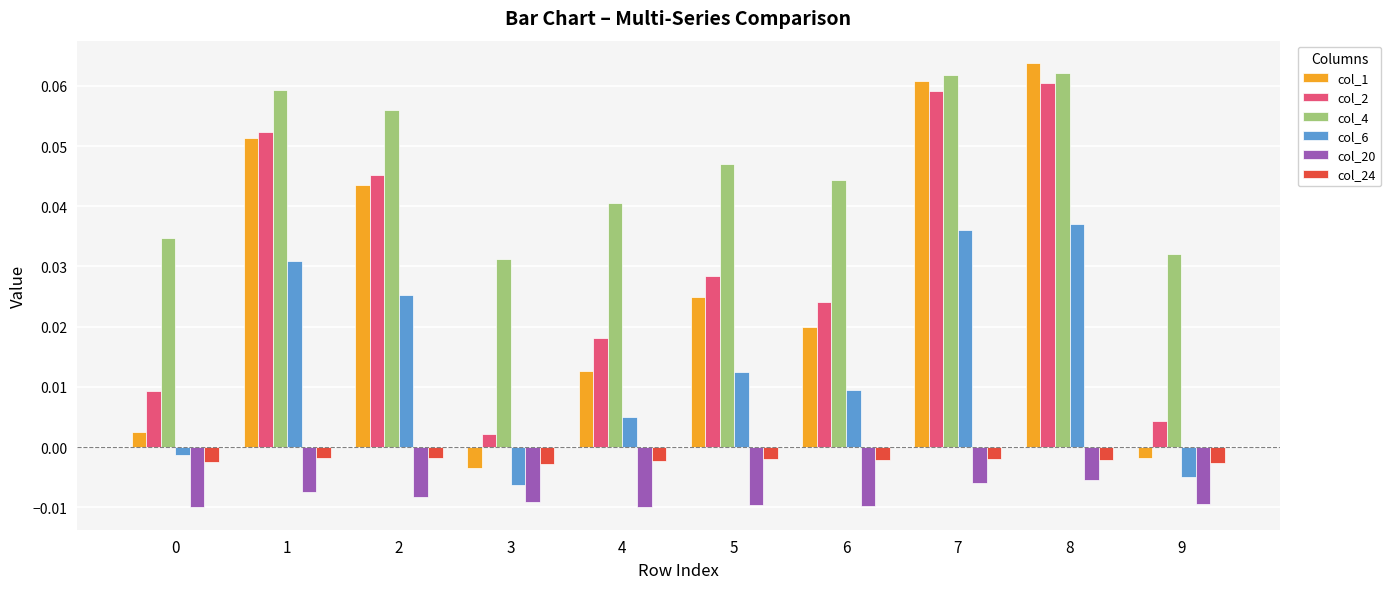

Between 1 and 8, which series saw the biggest shift?

col_1